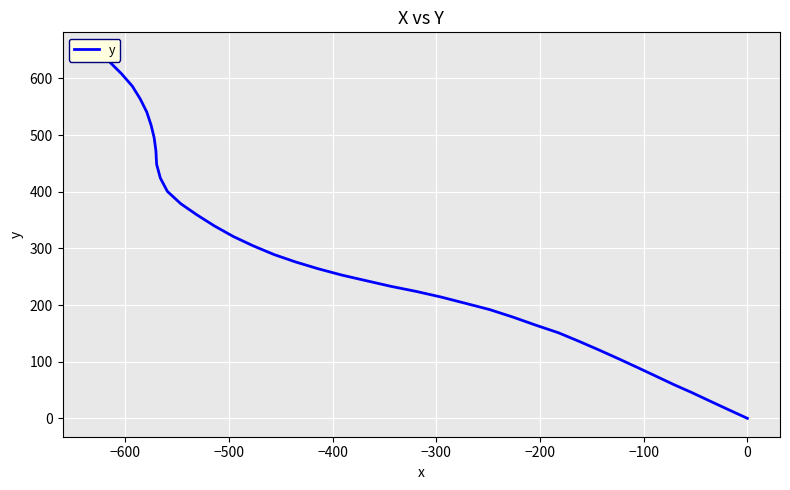

How many values are below 263?

20